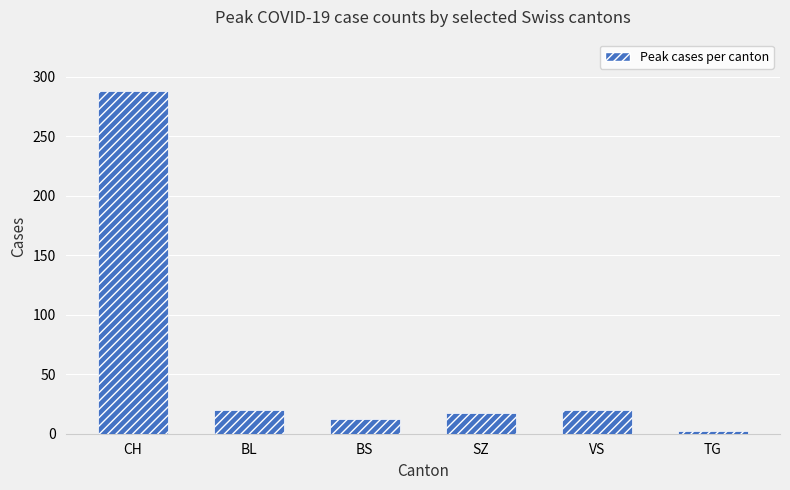

Which category has the highest value across all series?

CH